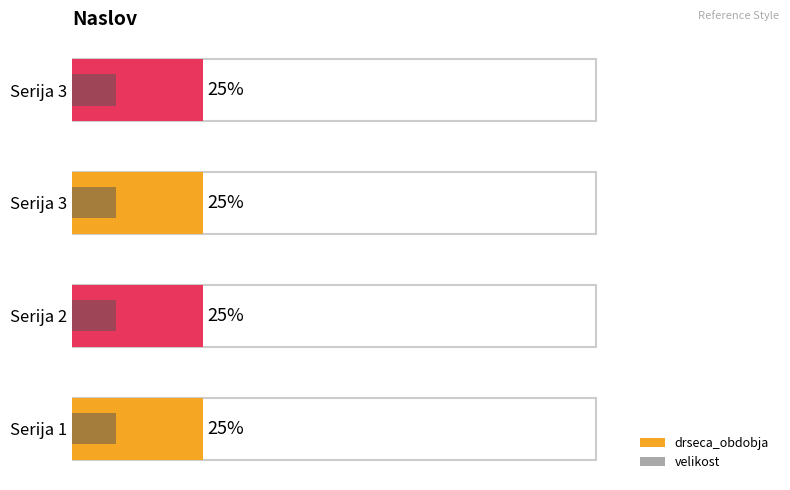

Which series has the largest total across all categories?

drseca_obdobja